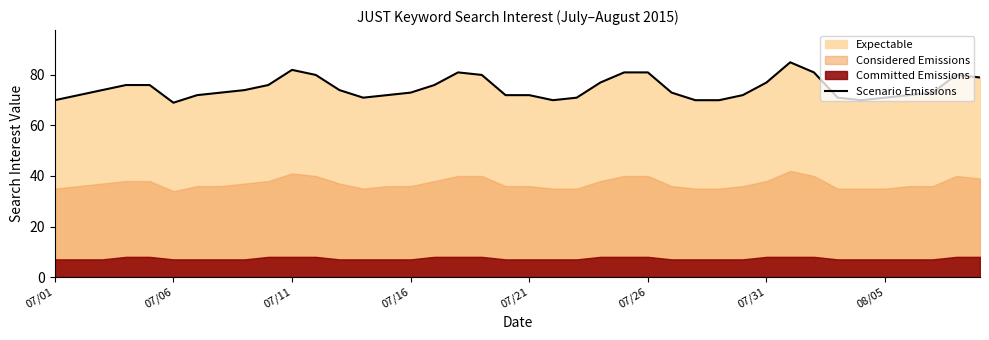

Is it true that Scenario Emissions equals 29 at 07/26?

False